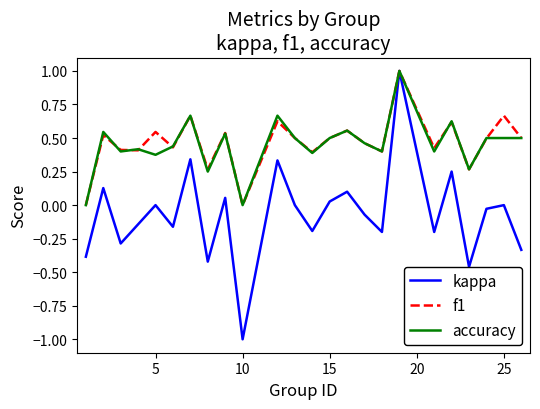

In kappa, how many points are lower than both neighbors (excluding endpoints)?

8